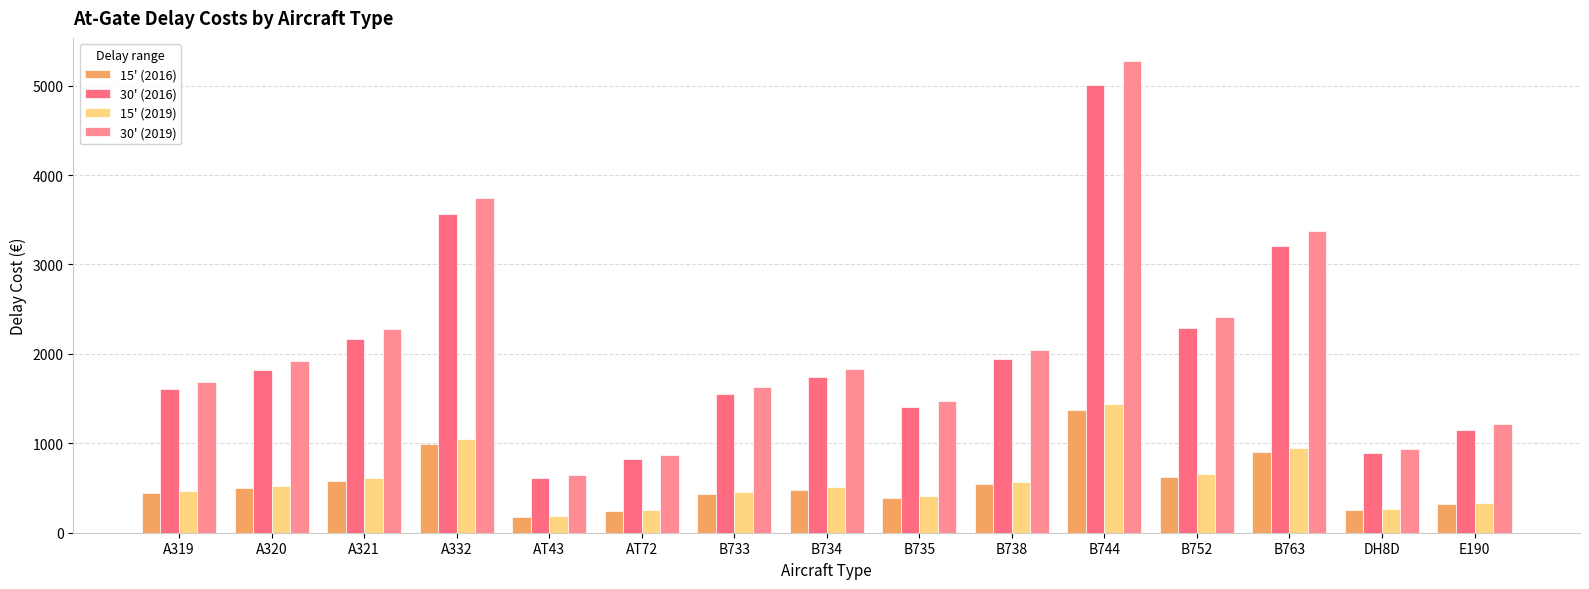

Does the chart contain any negative values?

No